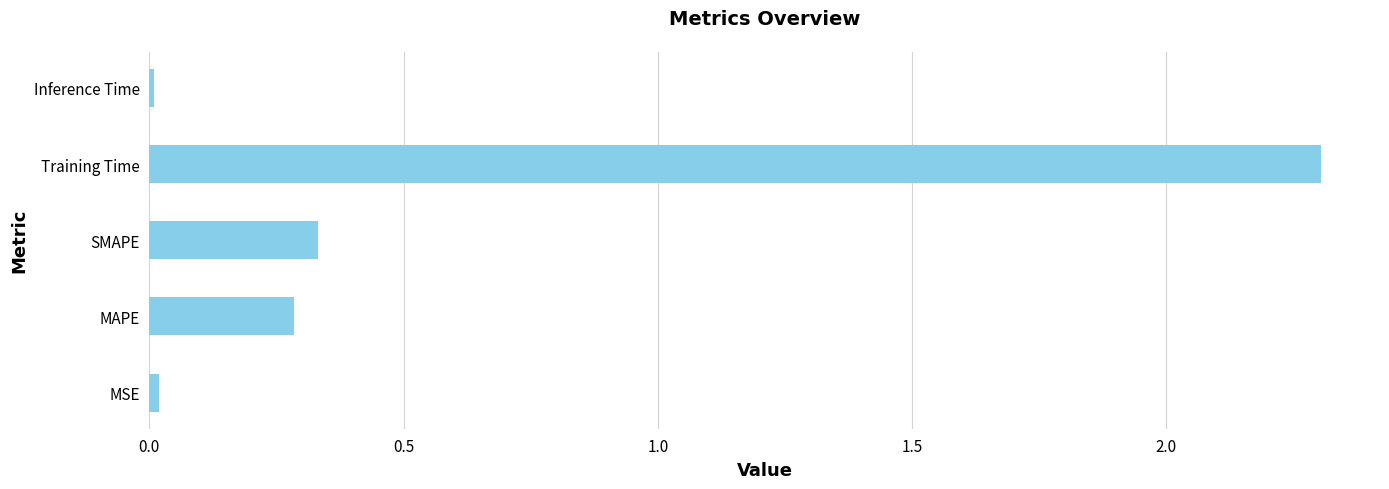

Which category has the highest value across all series?

Training Time